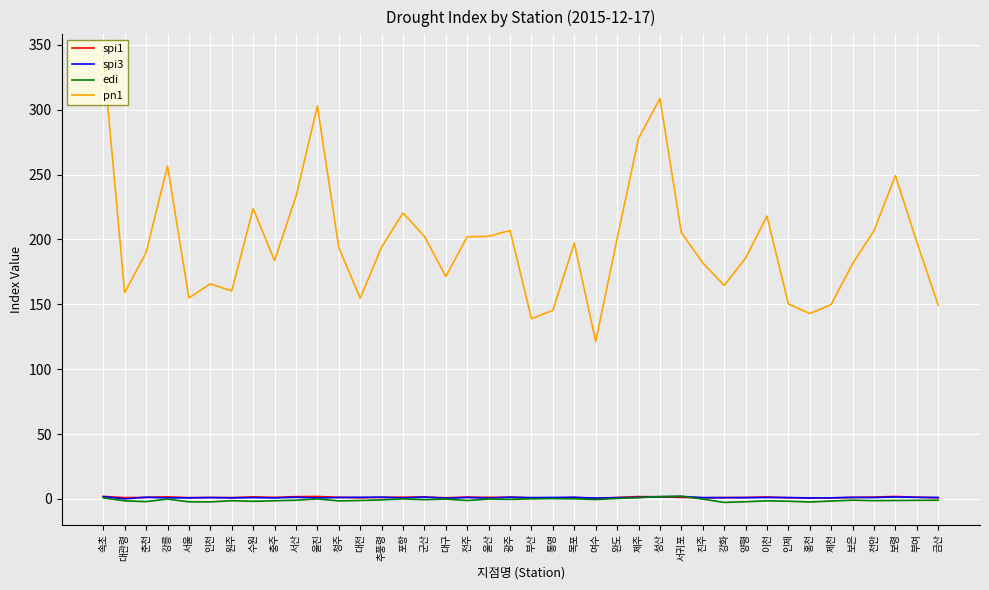

What is the maximum value shown in the chart?

341.0